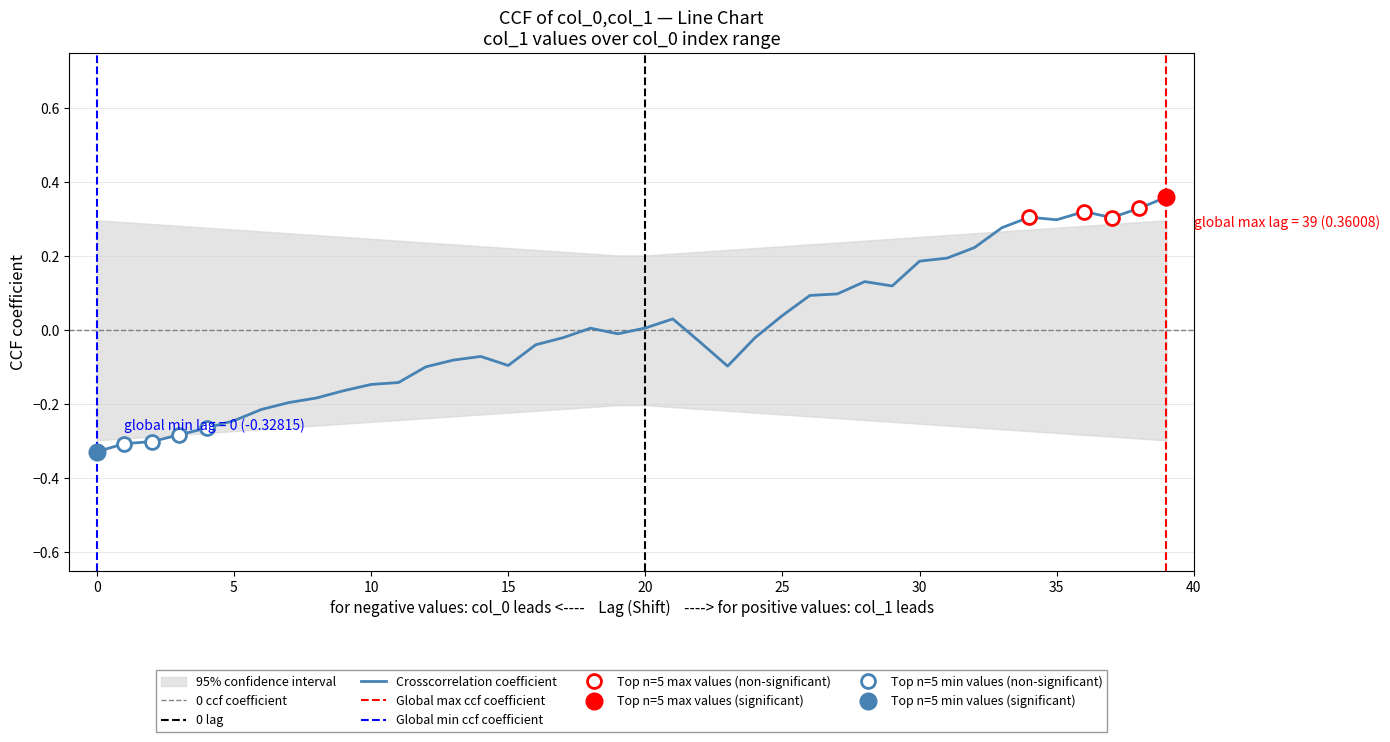

Reading left to right, extract all data points from this chart.

-0.3	-0.3	-0.3	-0.3	-0.3	-0.2	-0.2	-0.2	-0.2	-0.2	-0.1	-0.1	-0.1	-0.1	-0.1	-0.1	-0.0	-0.0	0.0	-0.0	0.0	0.0	-0.0	-0.1	-0.0	0.0	0.1	0.1	0.1	0.1	0.2	0.2	0.2	0.3	0.3	0.3	0.3	0.3	0.3	0.4